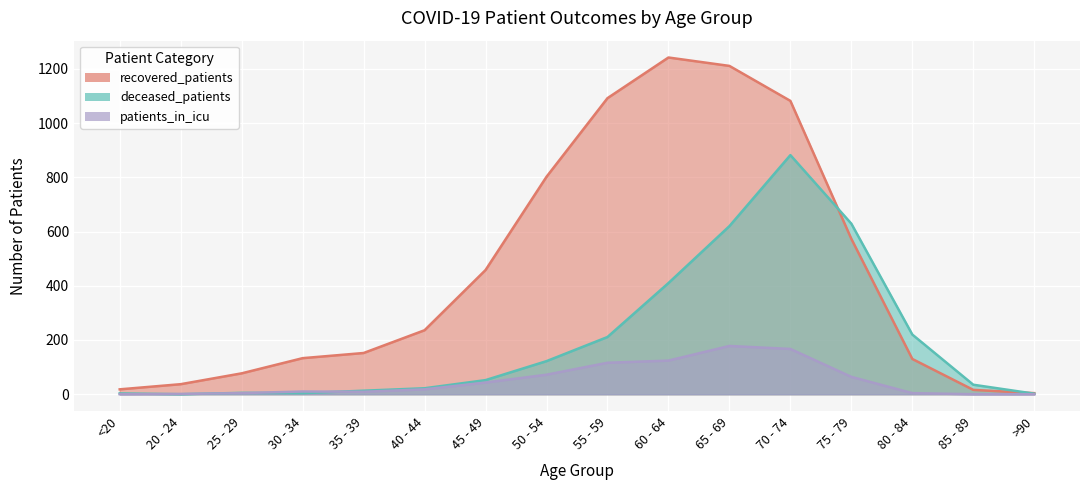

How many intersections are there between deceased_patients and patients_in_icu?

4